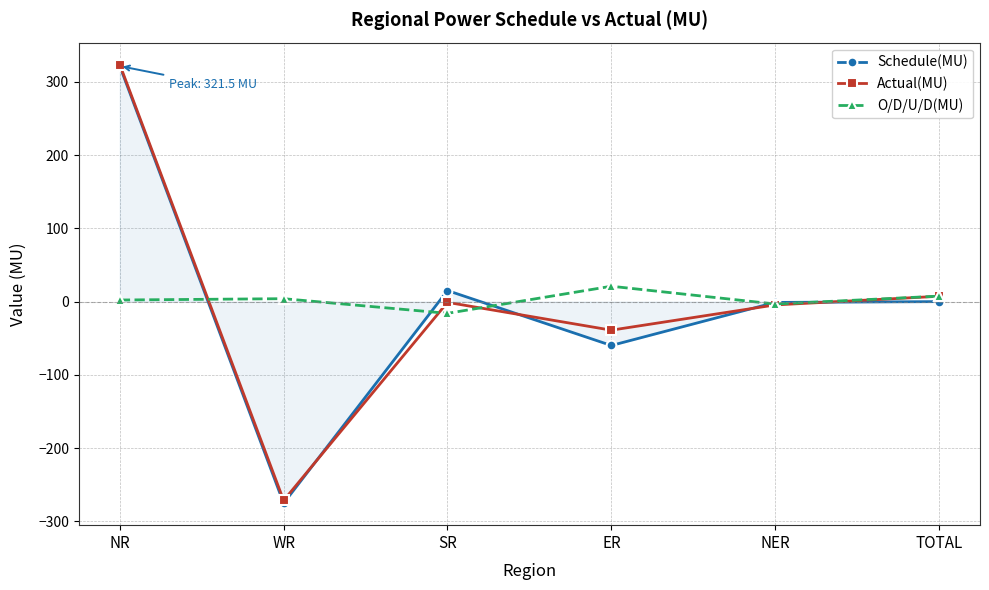

What is the difference between the second highest and minimum values in the Actual(MU) series?

278.8